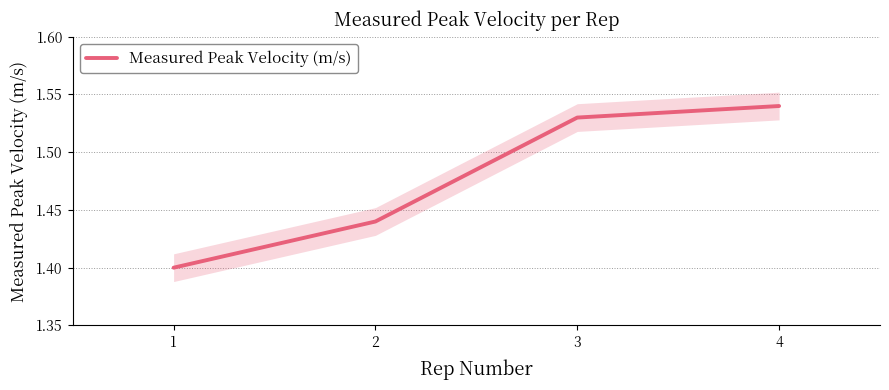

Reading left to right, list all the values displayed in this chart.

1=1.4	2=1.4	3=1.5	4=1.5